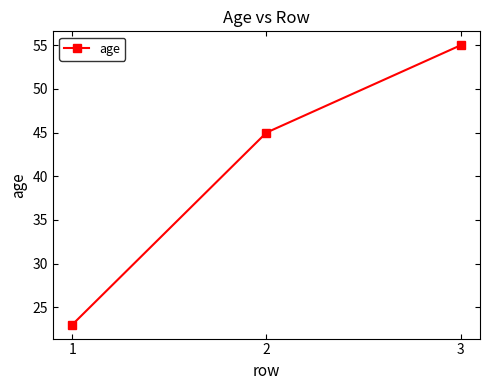

Rank the categories by value from lowest to highest.

1, 2, 3